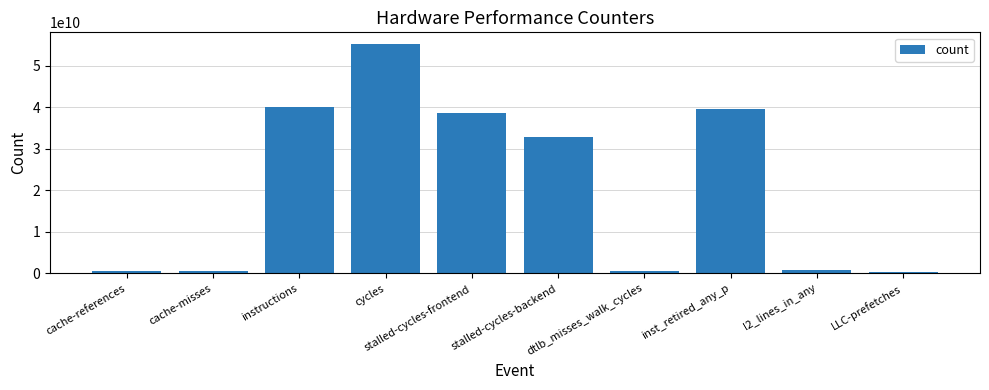

What is the sum of the values at stalled-cycles-frontend and instructions?

78585746297